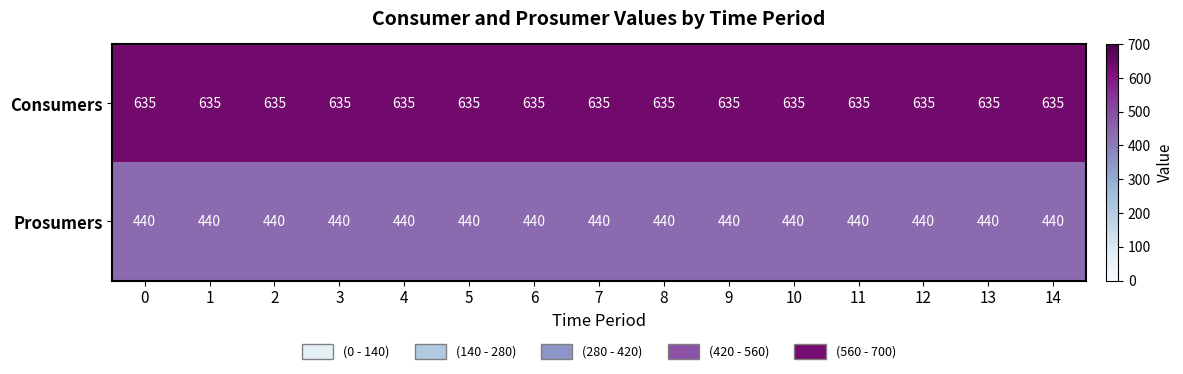

Count the number of data series in this chart.

2